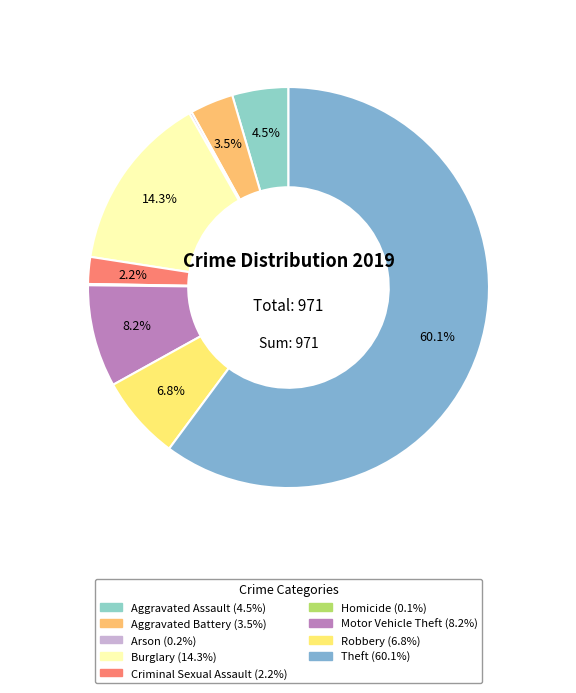

What percentage is NOT represented by Theft?

39.9%